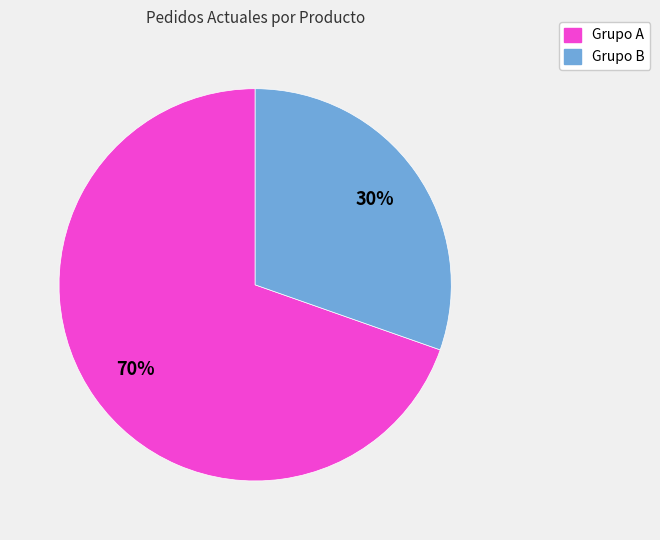

Is there any slice that represents more than half of the pie?

Yes